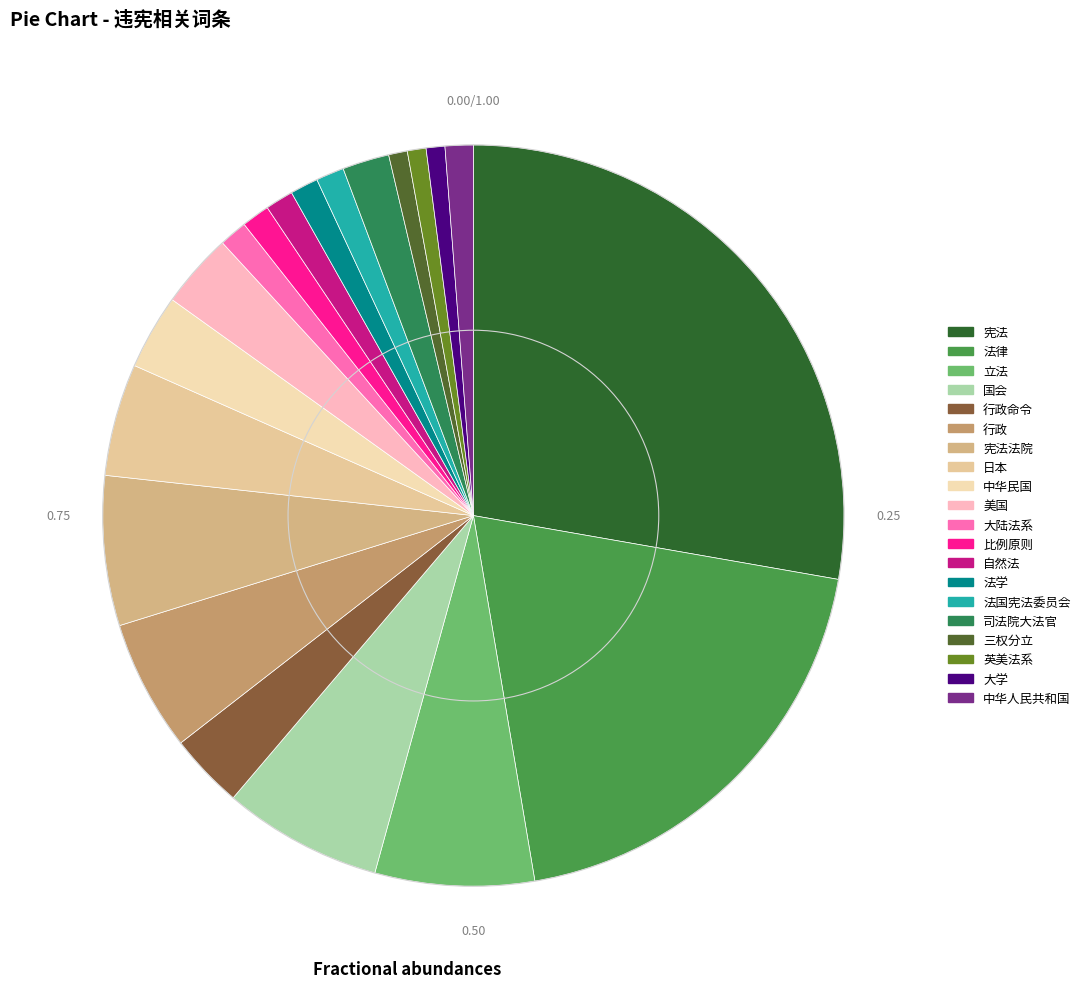

Count the number of slices in the pie.

20